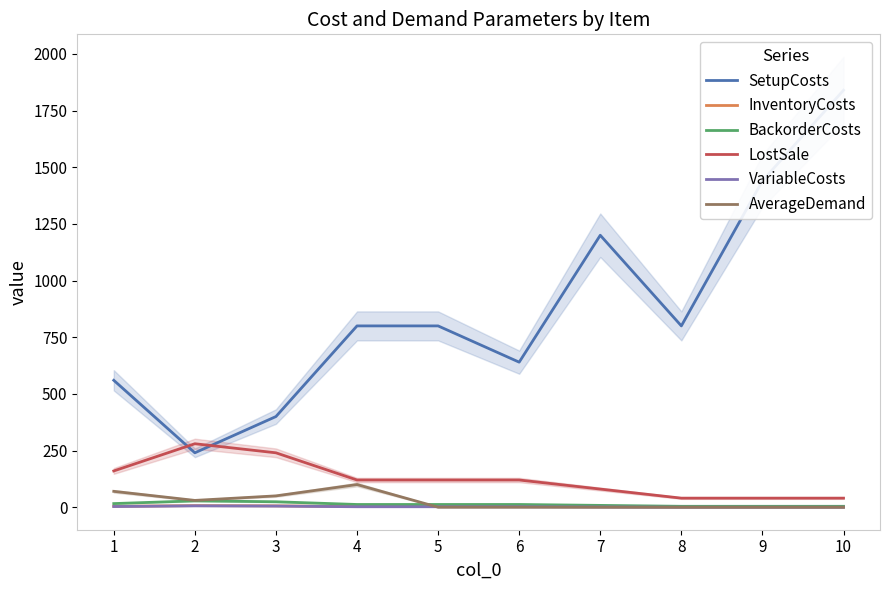

Which category has the lowest value in the LostSale series?

8